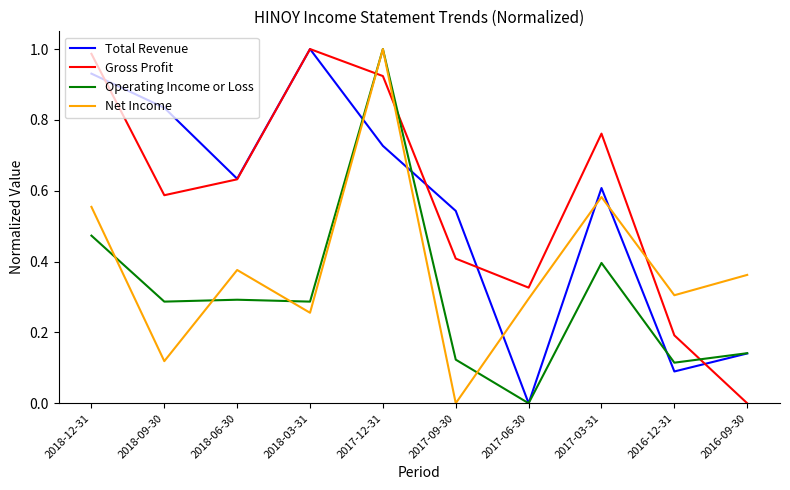

Rank the series at 2018-12-31 from lowest to highest value.

Operating Income or Loss, Net Income, Total Revenue, Gross Profit